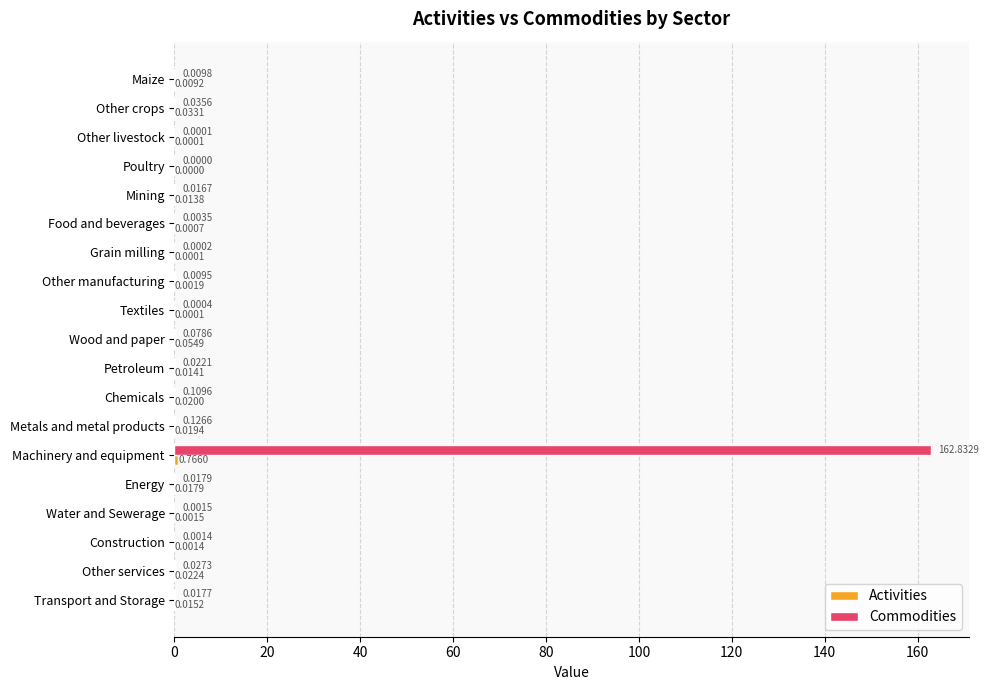

At which category is the sum across all series the highest?

Machinery and equipment